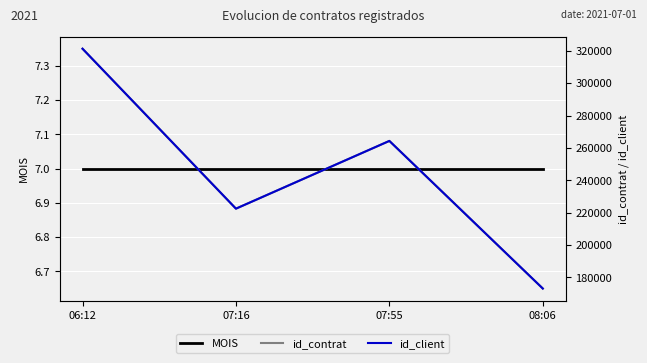

Which series changed the most between 07:16 and 08:06?

id_contrat